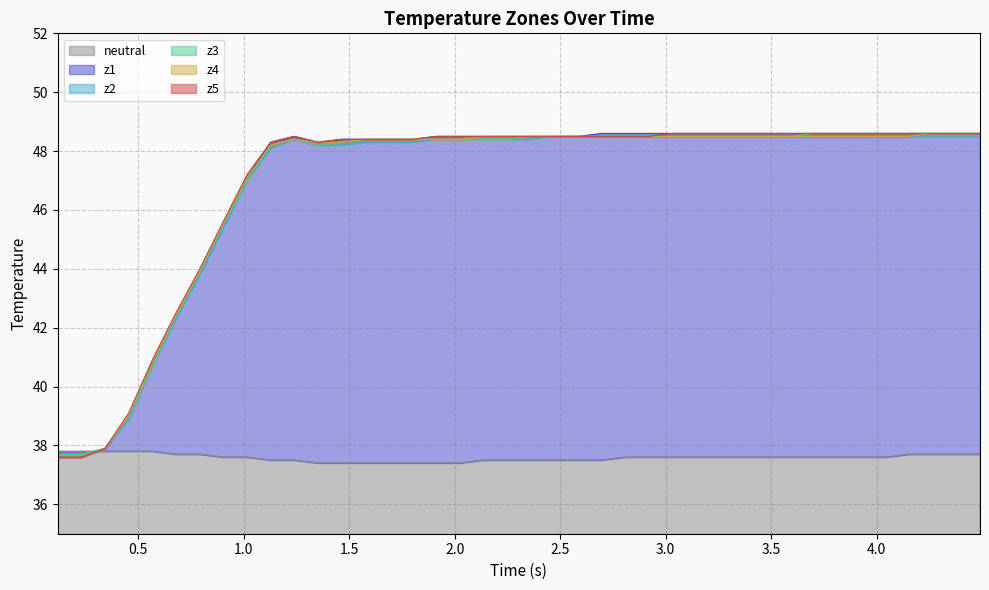

What is the minimum value for neutral?

37.4